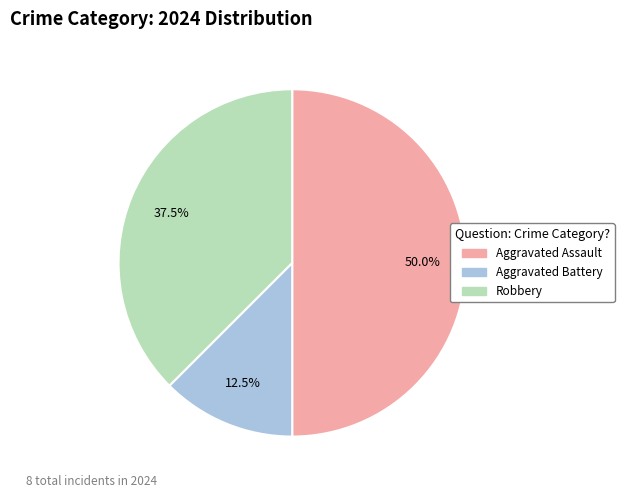

Which category has the biggest portion of the pie?

Aggravated Assault